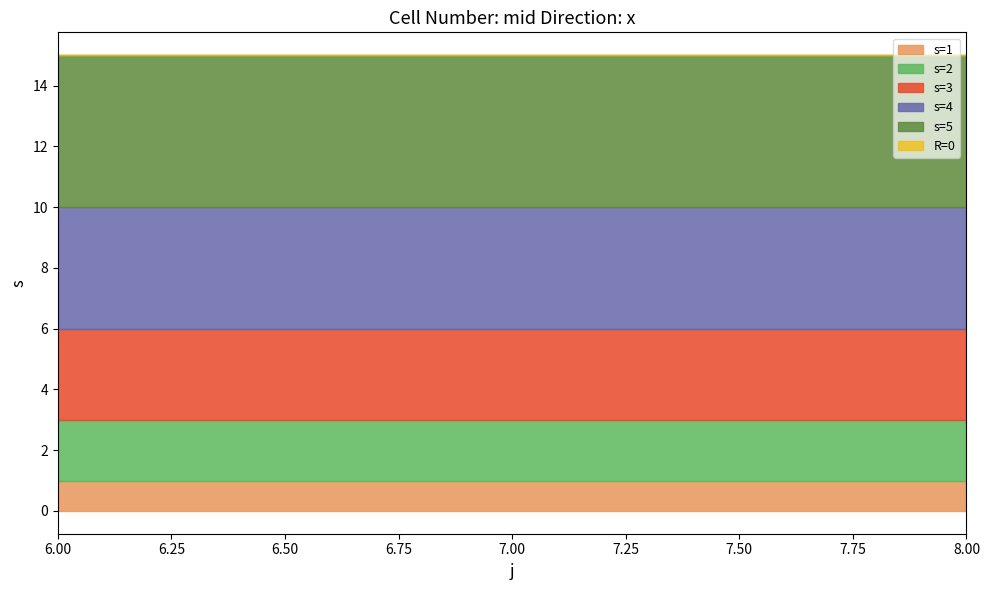

What is the maximum value shown in the chart?

5